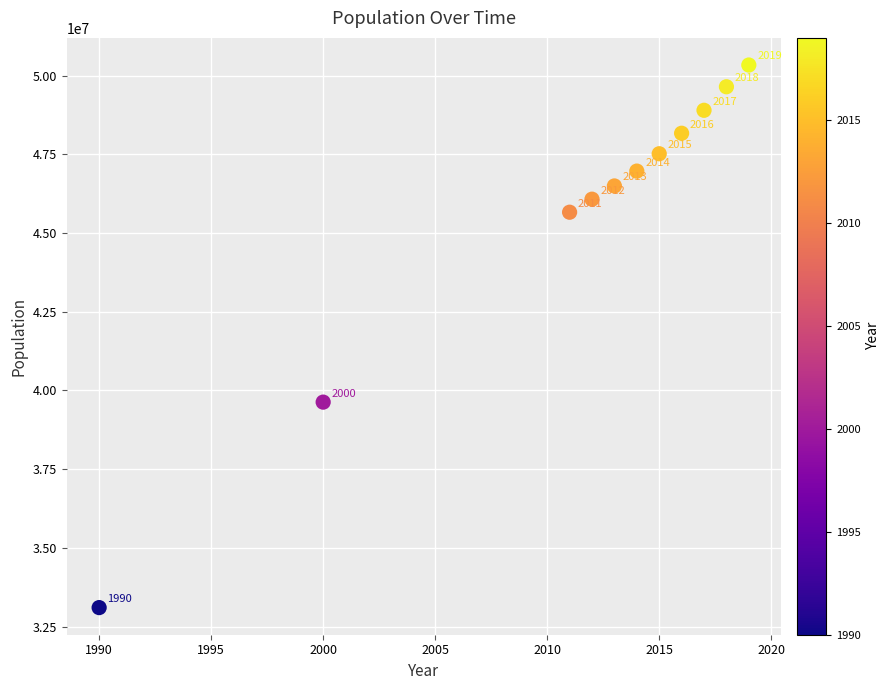

What Y value in the scatter plot is closest to 41721009?

39629968